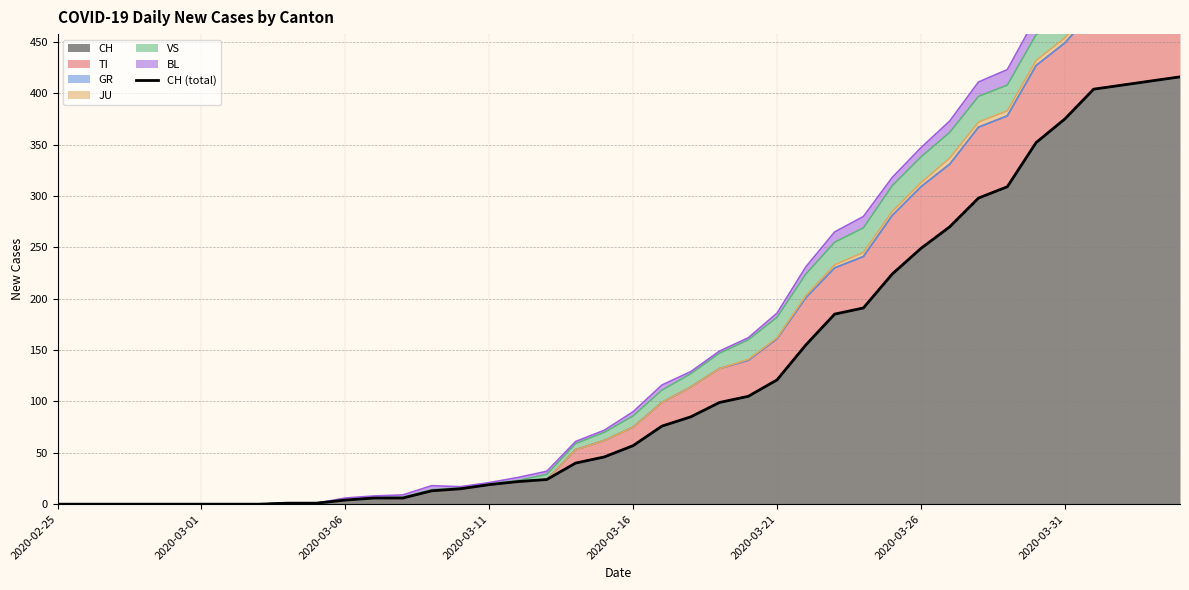

What is the maximum value for CH?

416